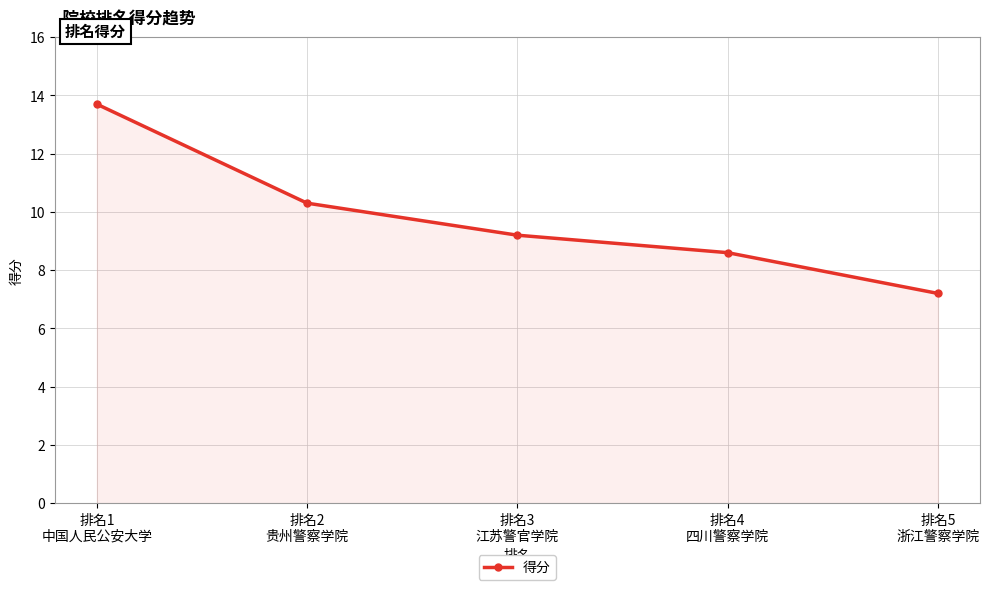

Reading left to right, list all the values displayed in this chart.

13.7	10.3	9.2	8.6	7.2